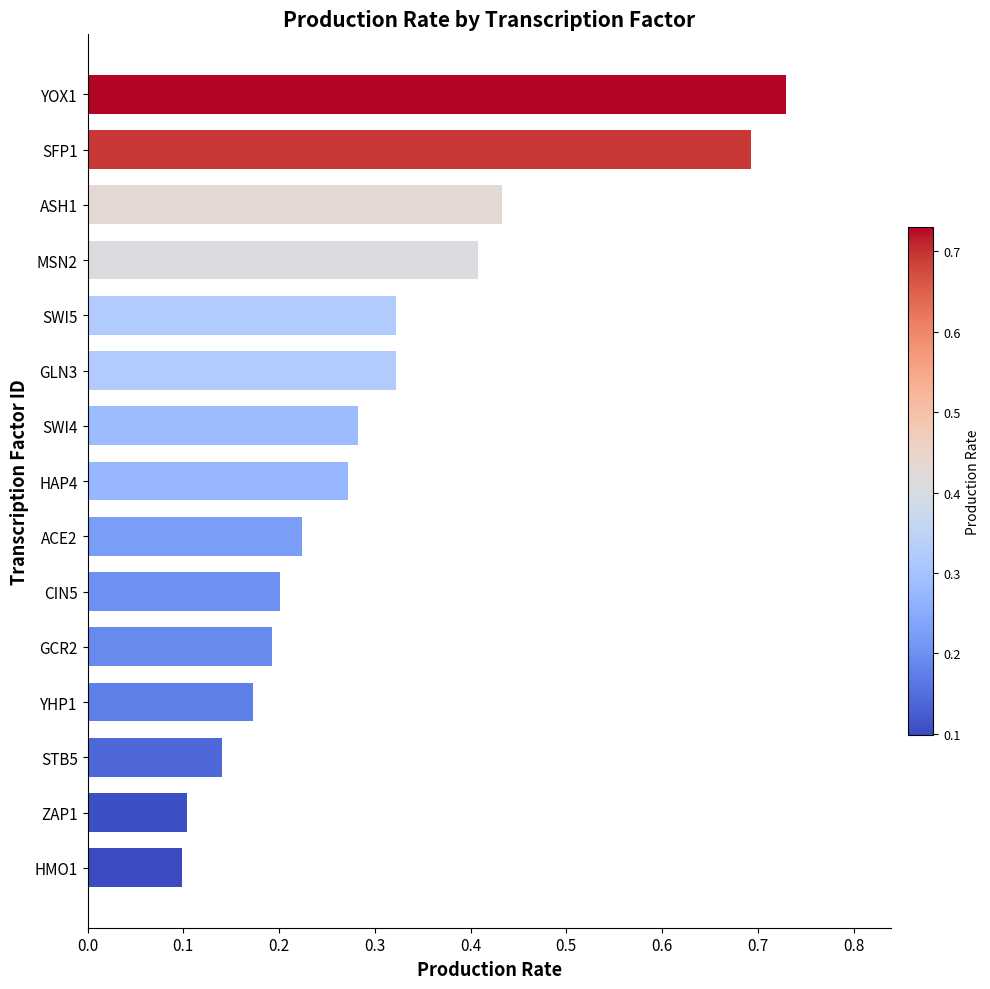

What is the change in value from YHP1 to YOX1?

+0.6